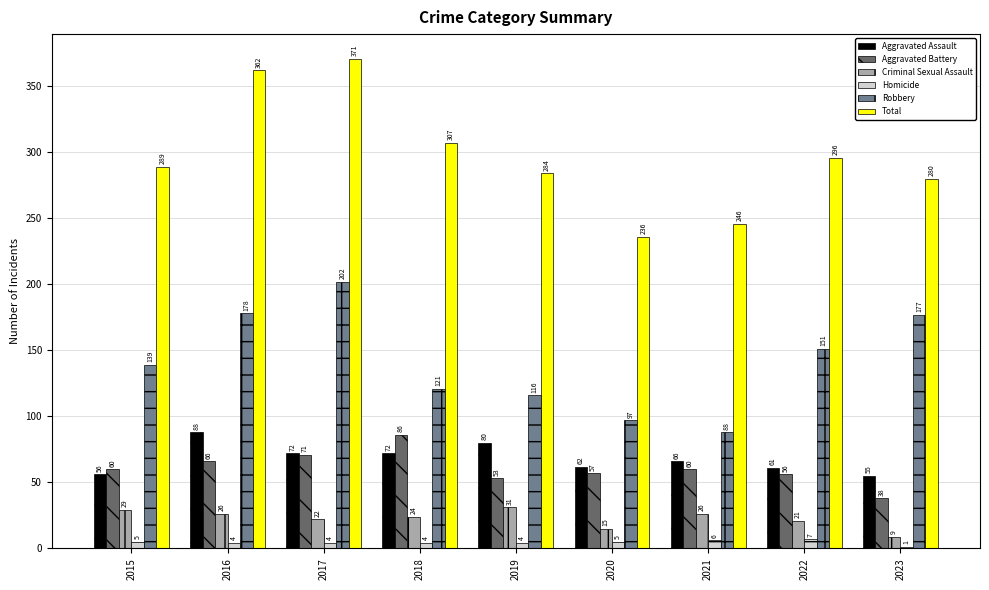

Between 2018 and 2023, which series saw the biggest shift?

Robbery